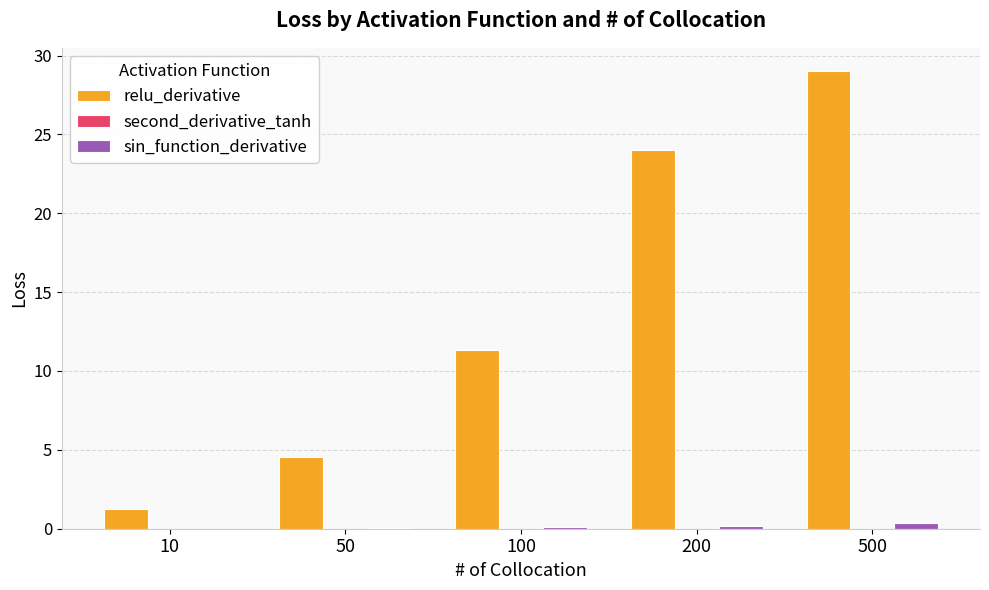

How many data points does each series have?

5